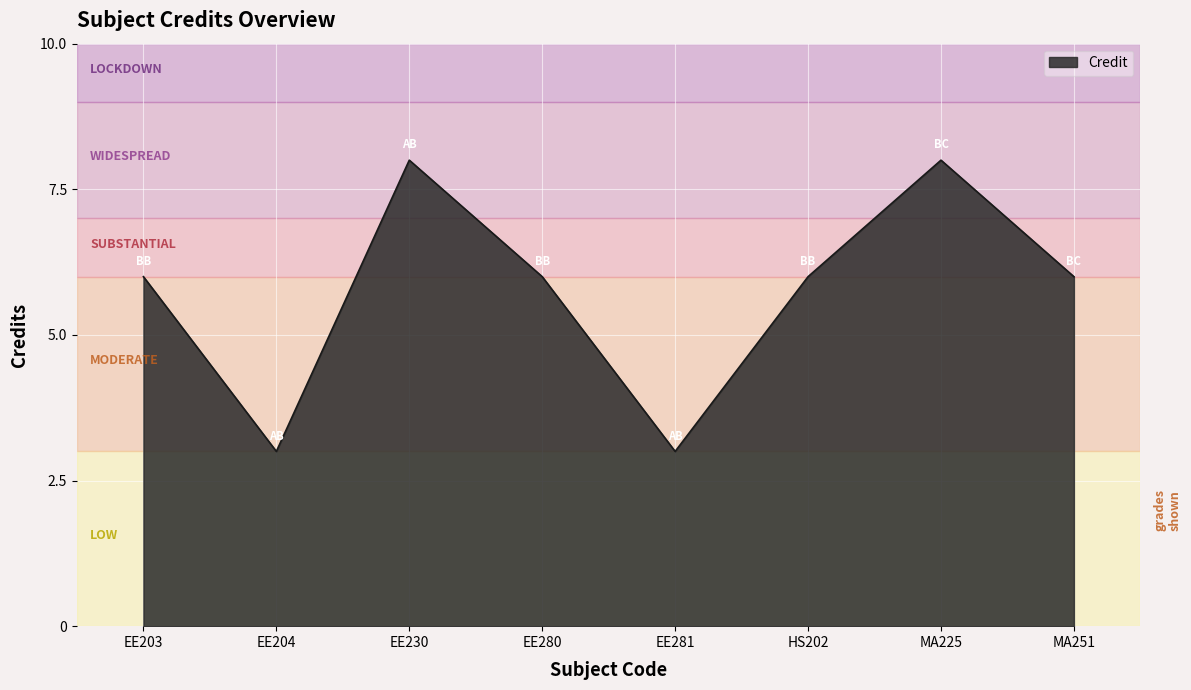

Reading left to right, extract all data points from this chart.

6	3	8	6	3	6	8	6